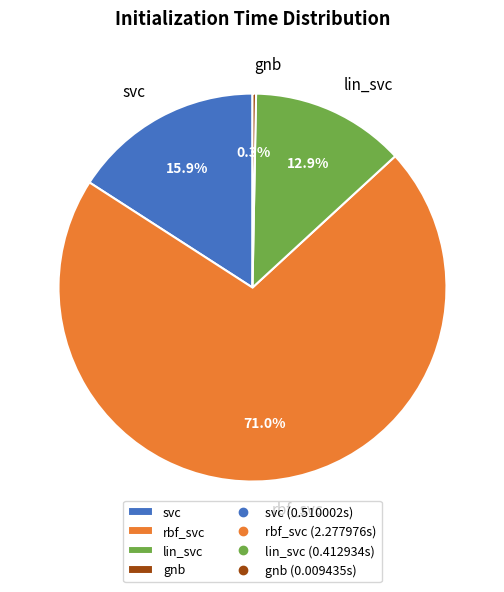

What portion of the pie excludes lin_svc?

87.1%